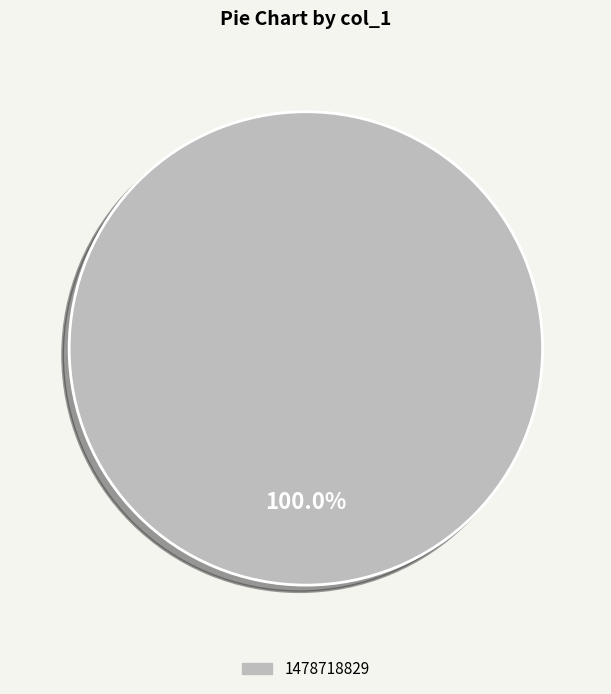

Is there any slice that represents more than half of the pie?

Yes